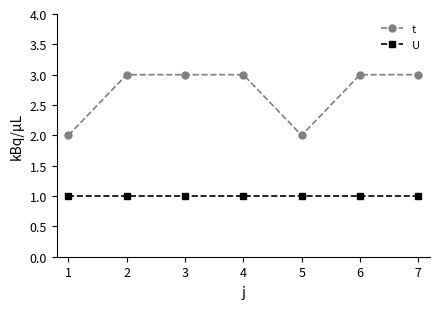

How many distinct data groups are displayed?

2